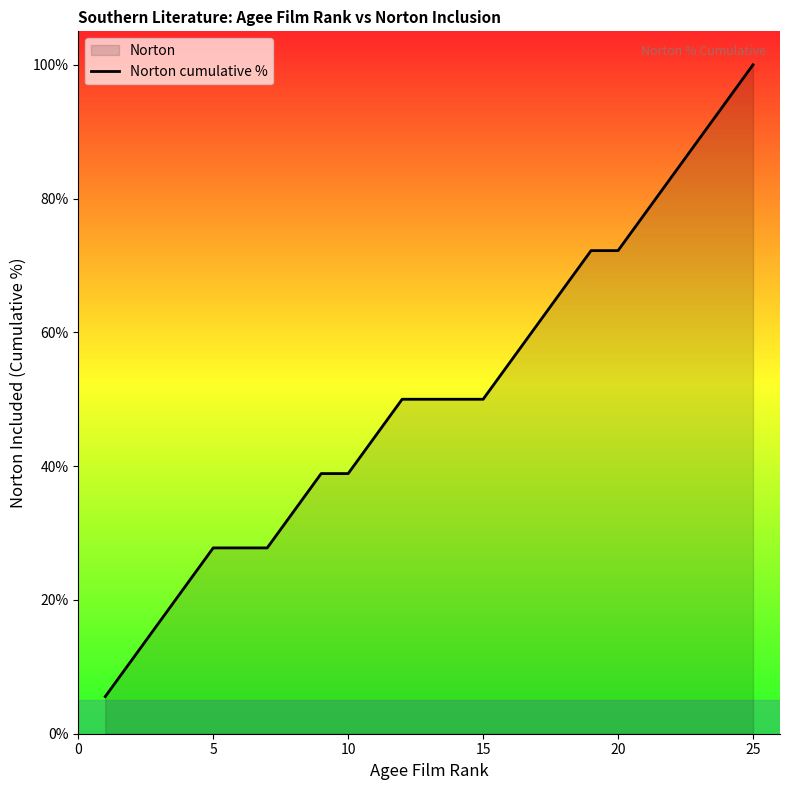

What is the maximum value shown in the chart?

100.0